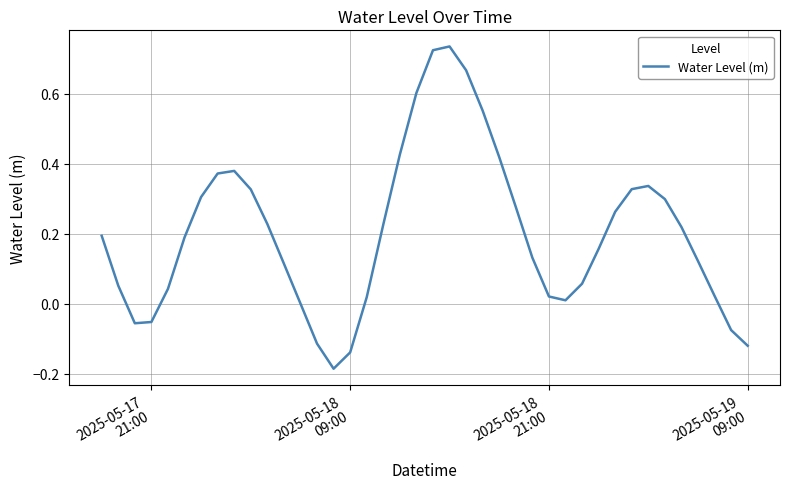

What is the difference between the maximum and minimum values?

0.9